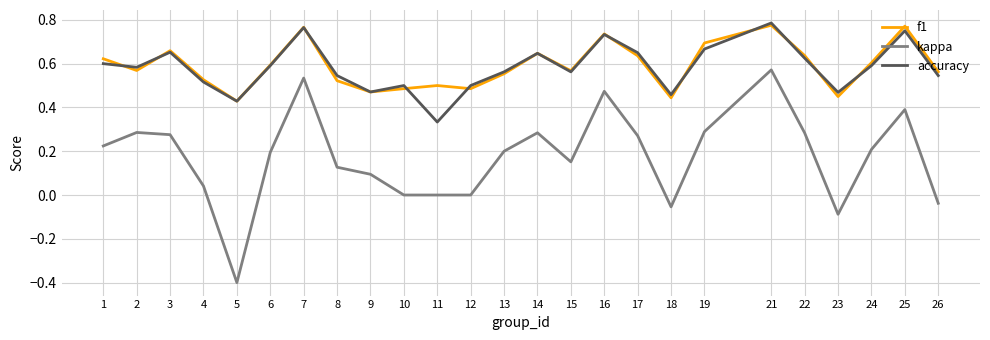

The value of accuracy at 10 is 0.5. True or false?

True